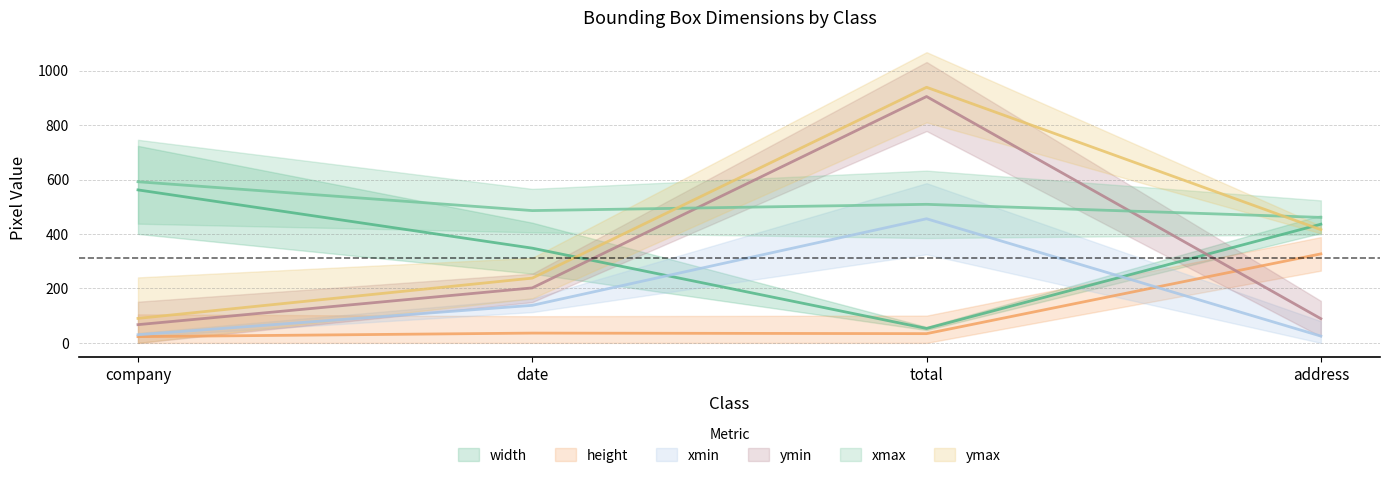

What is the label of the 2nd point from the left?

date